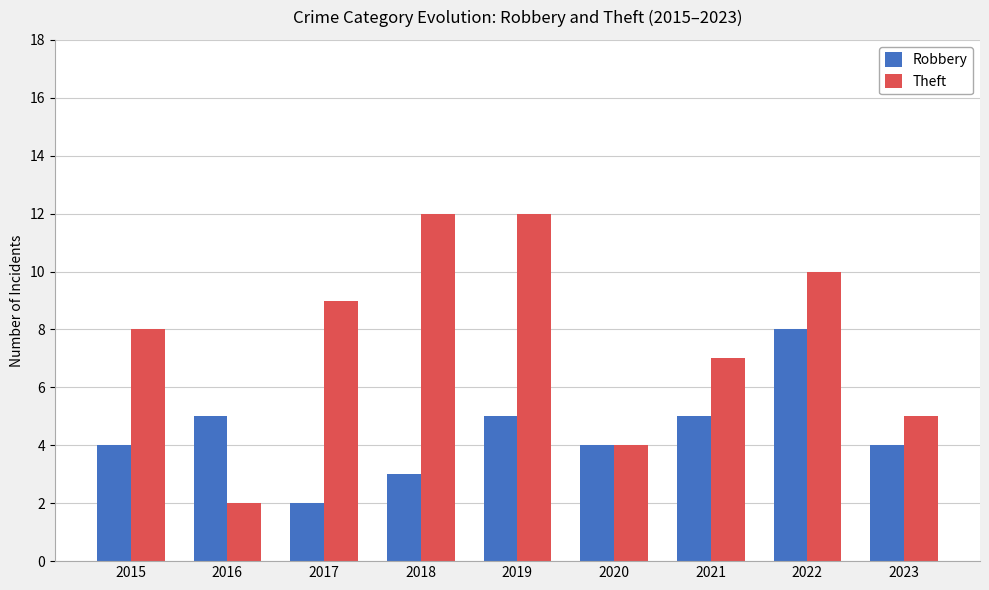

What is the maximum value for Robbery?

8